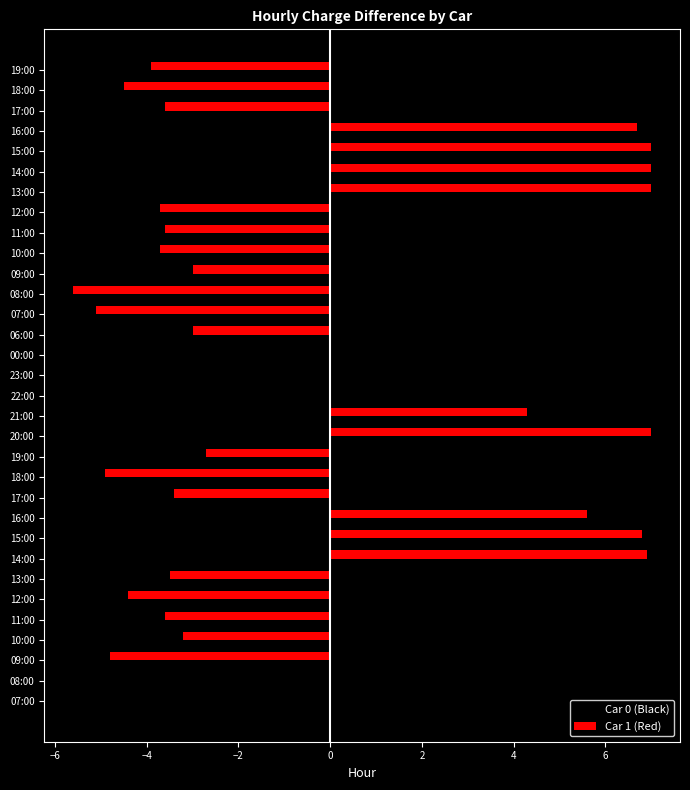

Reading left to right, extract all data points from this chart.

Car 0 (Black): 2.5	4.1	2.9	3.9	3.7	3.4	5.8	3.3	3.2	-0.2	-0.7	-2.1	0.0	0.0	0.0	0.0	0.0	0.0	5.1	3.1	4.2	4.1	3.7	4.5	4.1	2.5	4.5	4.5	-1.0	-4.1	-5.0	-2.0
Car 1 (Red): 0.0	0.0	-4.8	-3.2	-3.6	-4.4	-3.5	6.9	6.8	5.6	-3.4	-4.9	-2.7	7.0	4.3	0.0	0.0	0.0	-3.0	-5.1	-5.6	-3.0	-3.7	-3.6	-3.7	7.0	7.0	7.0	6.7	-3.6	-4.5	-3.9